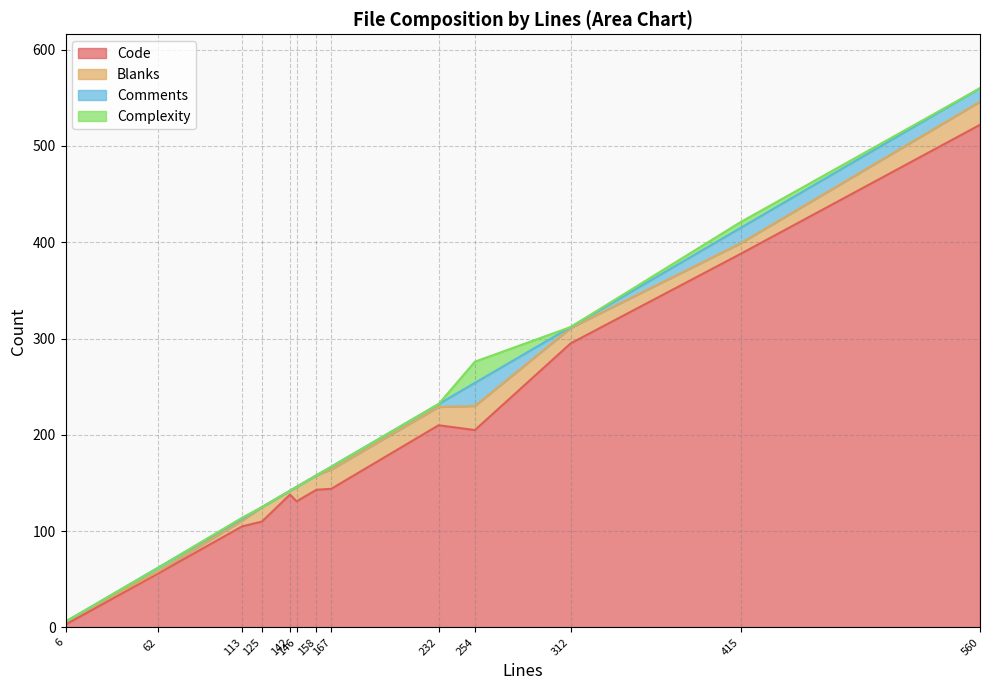

Which category has the lowest value in the Code series?

6